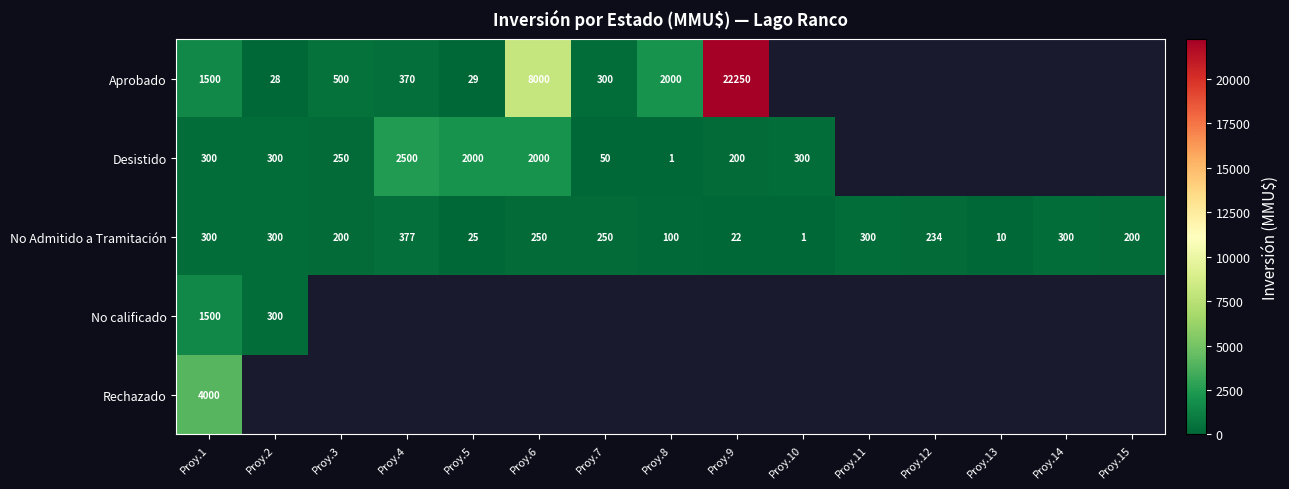

What is the difference between the Desistido values at Proy.10 and Proy.3?

50